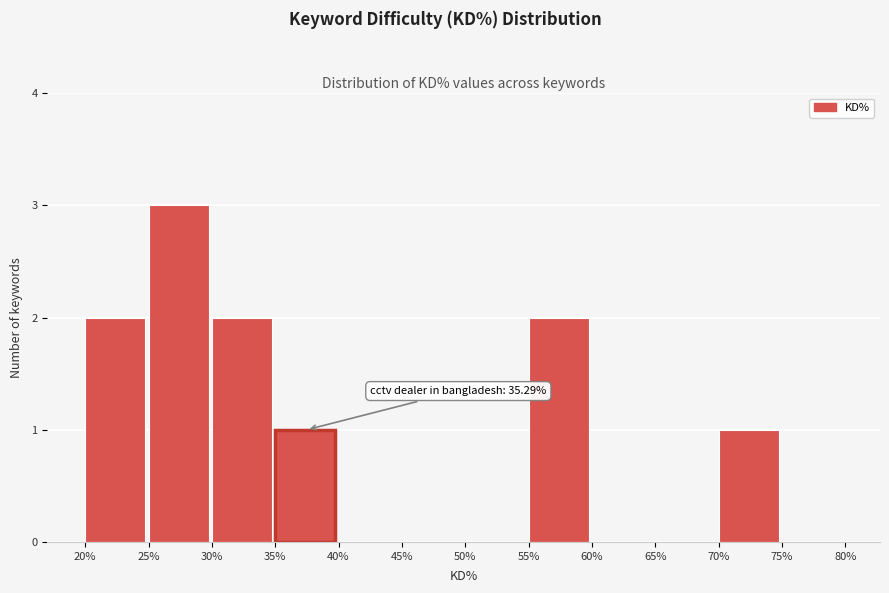

Over which range of the x-axis is the bar tallest?

25% to 30%